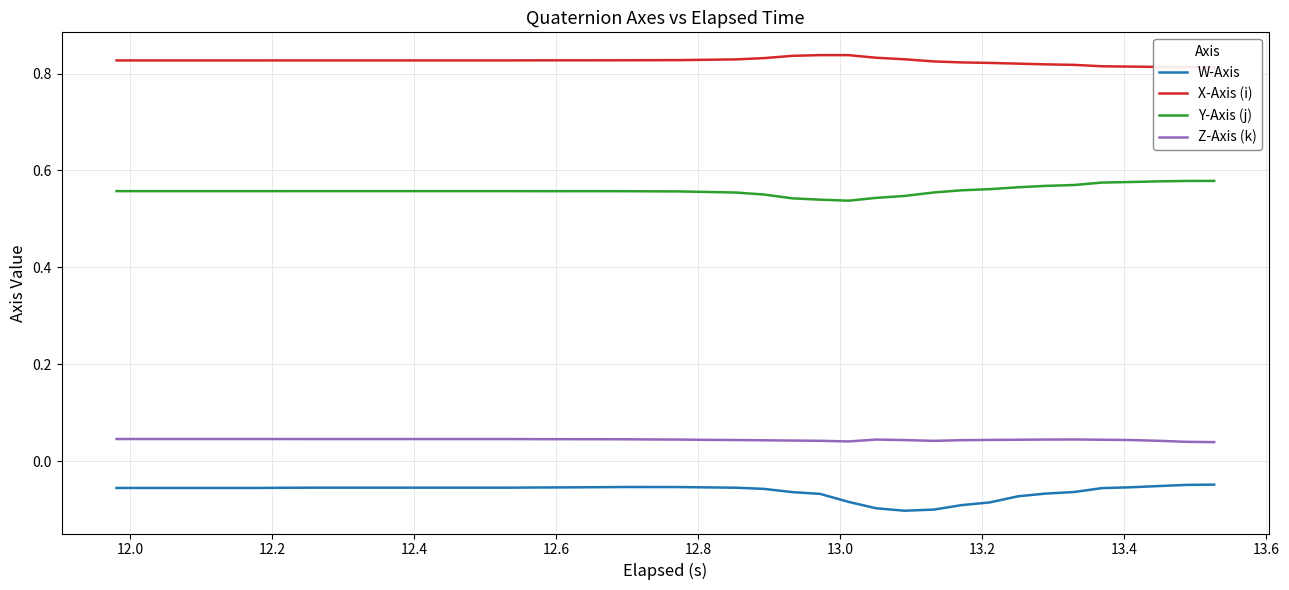

True or false: Y-Axis (j) and W-Axis cross at least once.

False